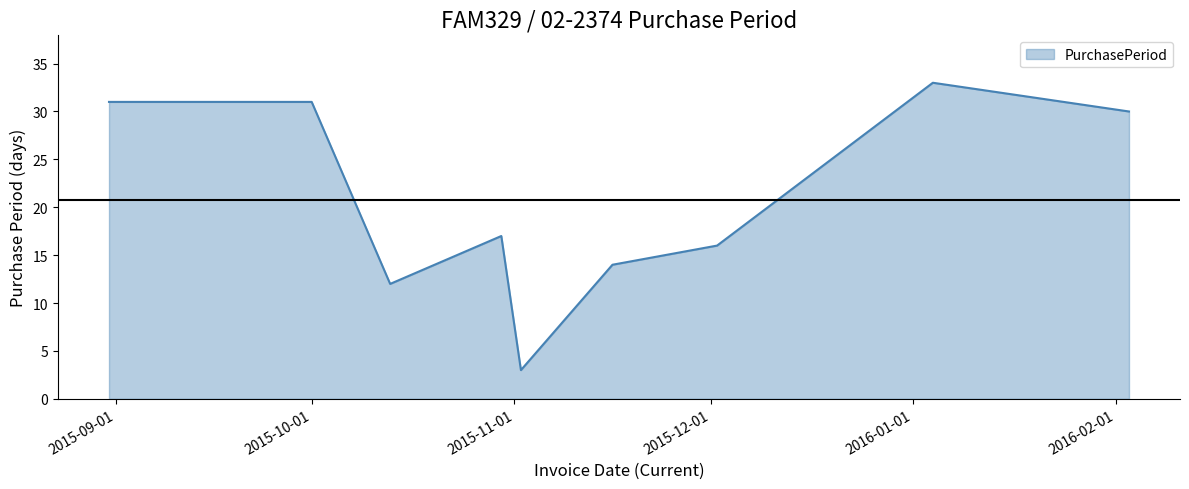

What is the smallest value displayed?

3